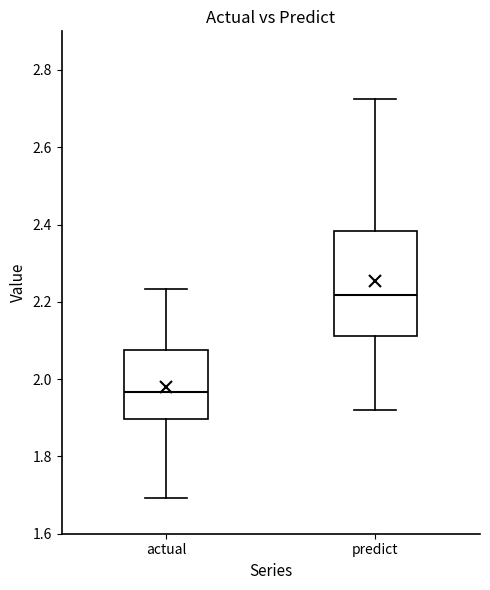

Which box is the tallest, from its lower edge to its upper edge?

predict